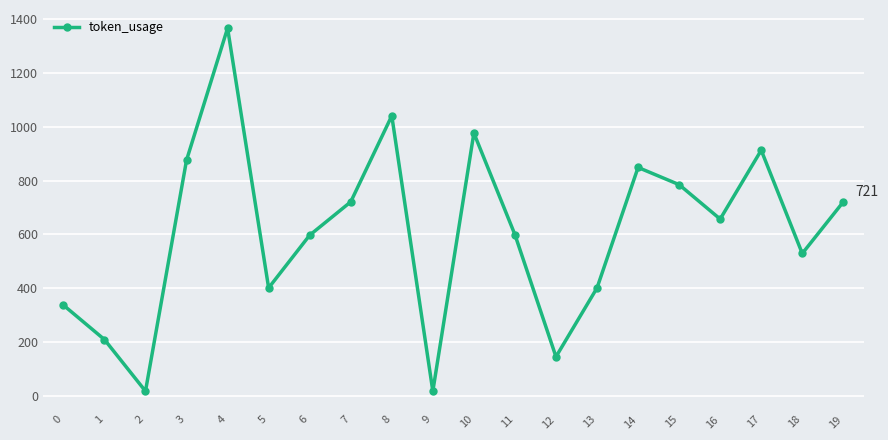

Is it true that the value at 18 is 896?

False